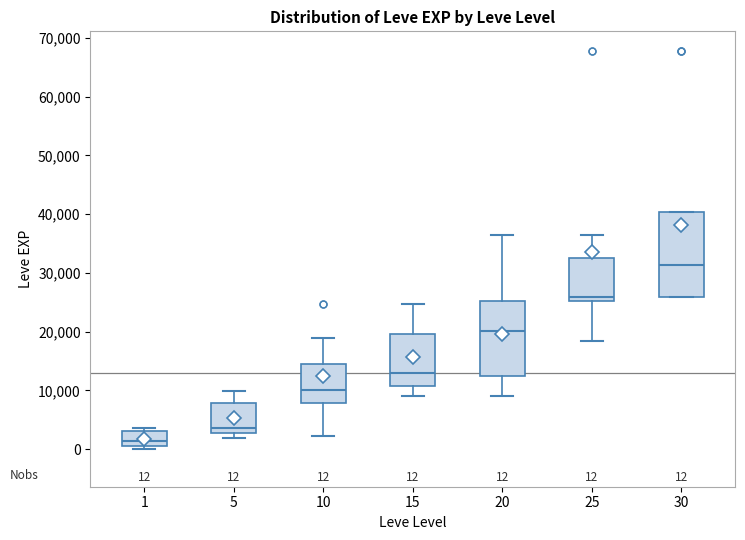

Comparing the boxes themselves (not the whiskers), which one is the tallest?

30